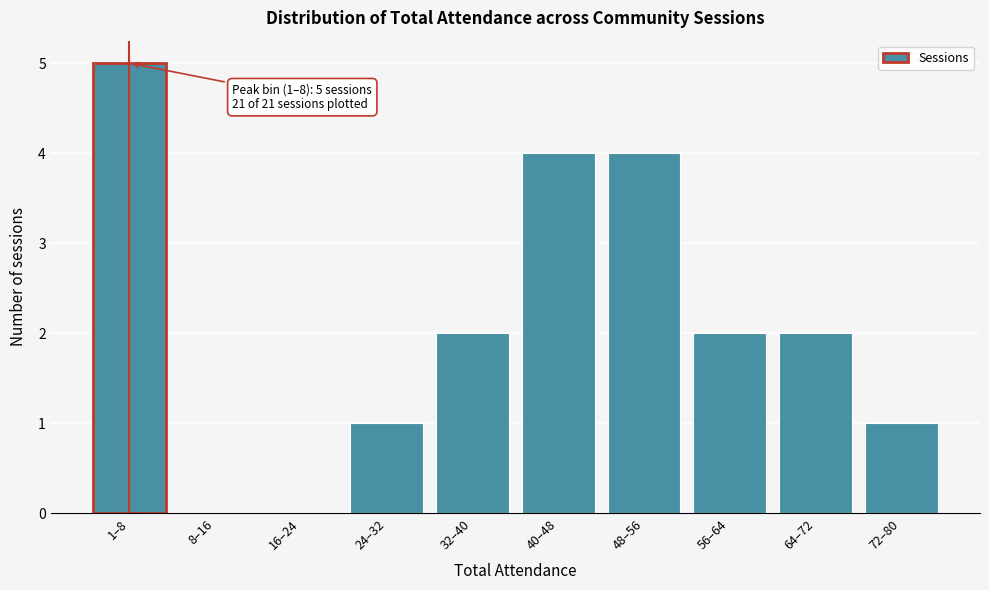

Reading right to left, transcribe all the data shown in this chart.

72–80=1	64–72=2	56–64=2	48–56=4	40–48=4	32–40=2	24–32=1	16–24=0	8–16=0	1–8=5